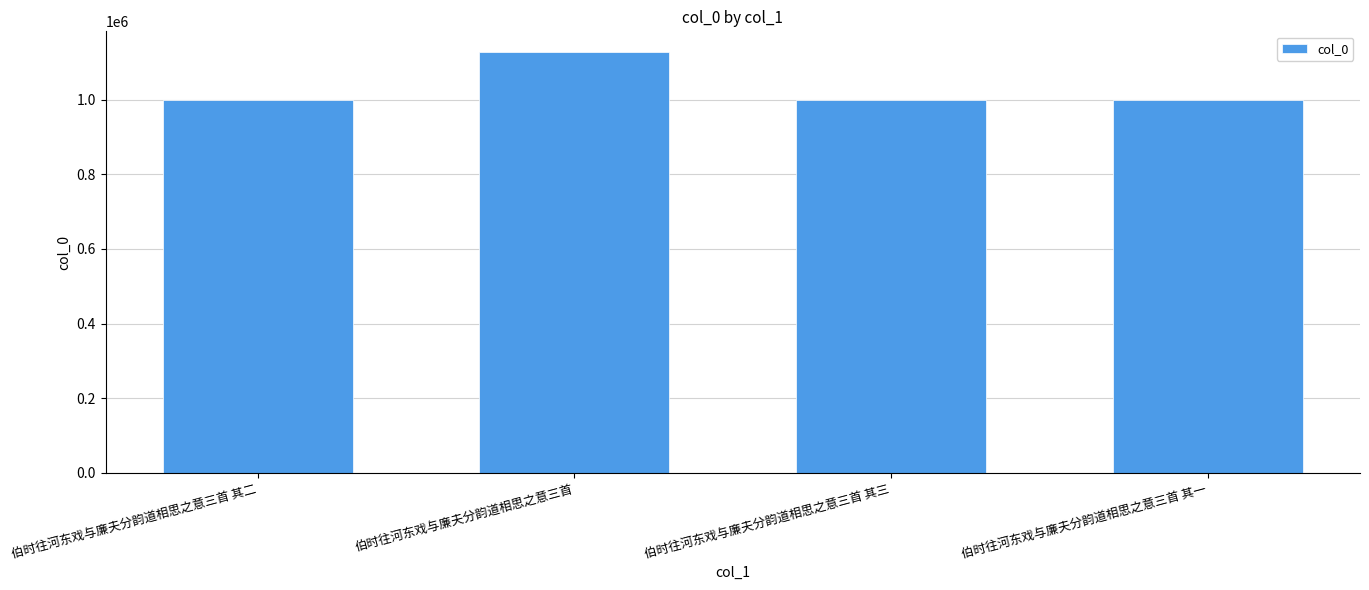

True or false: the data shows 566093 at 伯时往河东戏与廉夫分韵道相思之意三首 其一.

False